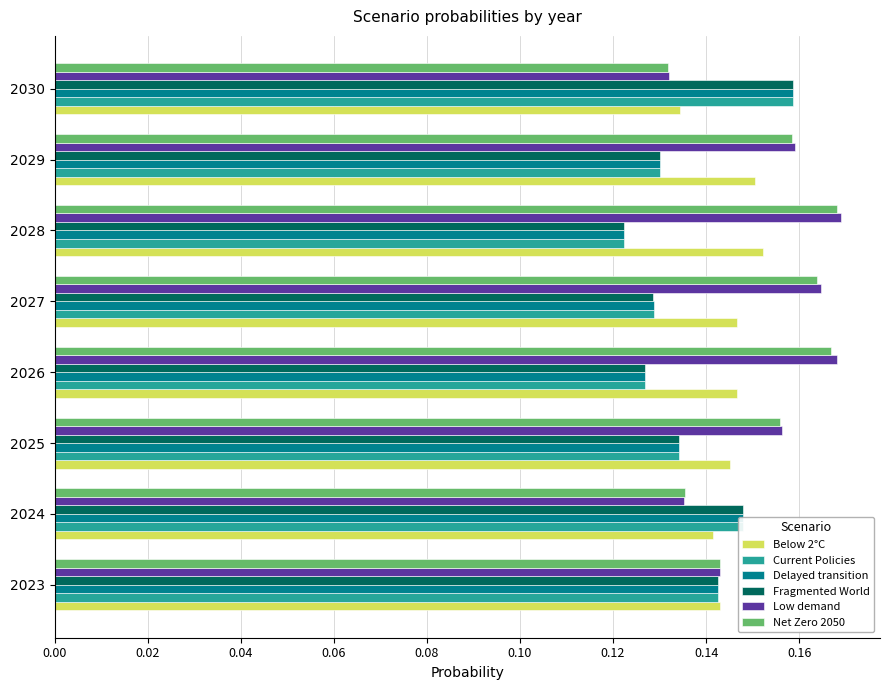

At which label does Fragmented World reach its peak?

2030